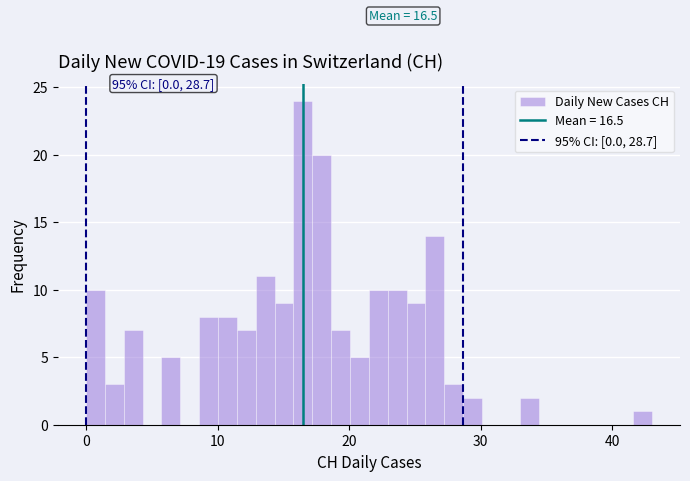

Around what value on the x-axis is the tallest bar? Give the approximate position of its centre, as read against the axis.

16